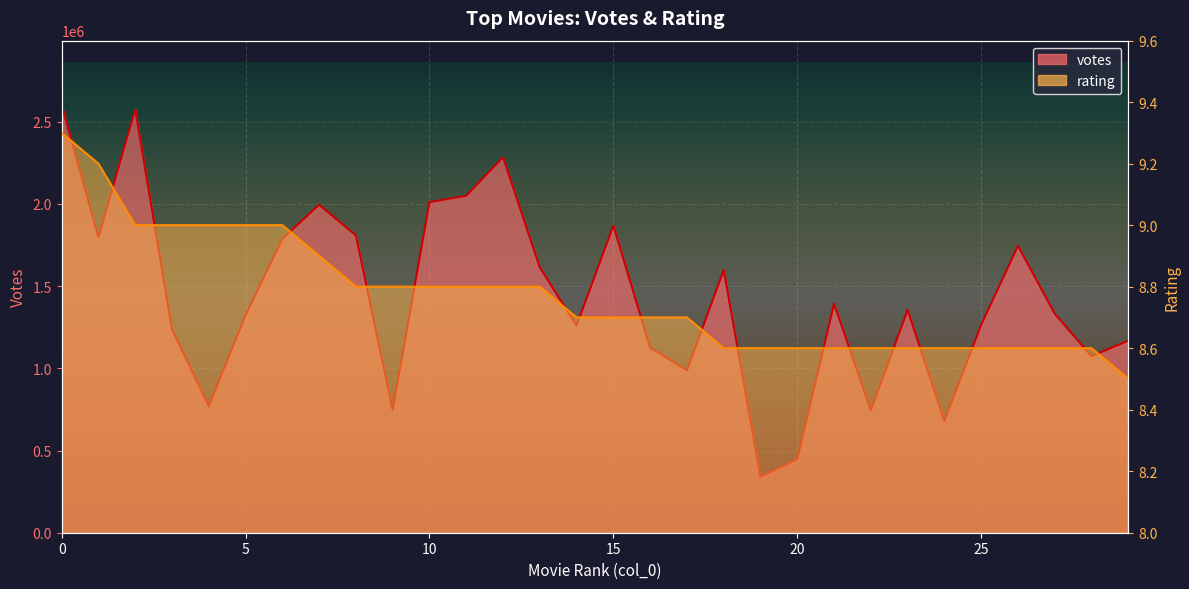

Which label corresponds to the smallest value in the chart?

29